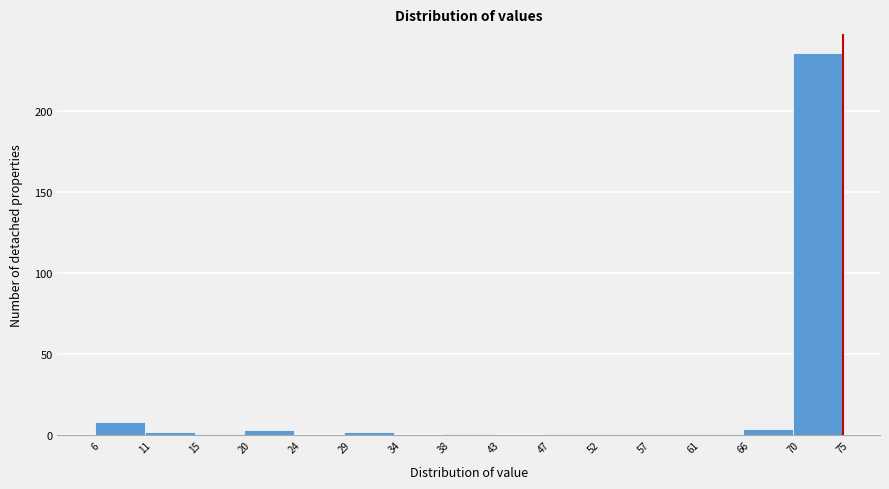

How tall is the bar that spans 70 to 75 on the x-axis? The values are not printed on the chart, so give them approximately, as read against the axis.

235